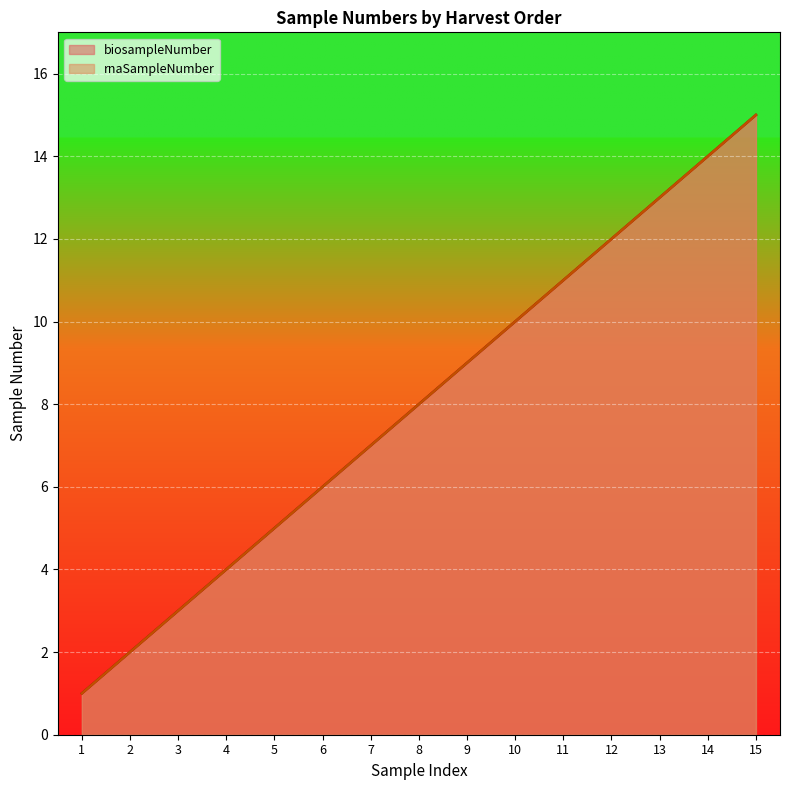

True or false: biosampleNumber and rnaSampleNumber intersect in this chart.

False